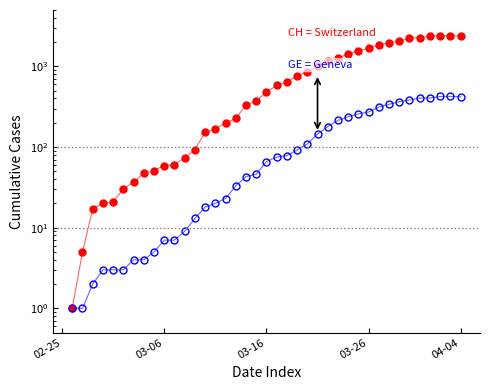

Which series changed the most between 34 and 39?

CH (total)